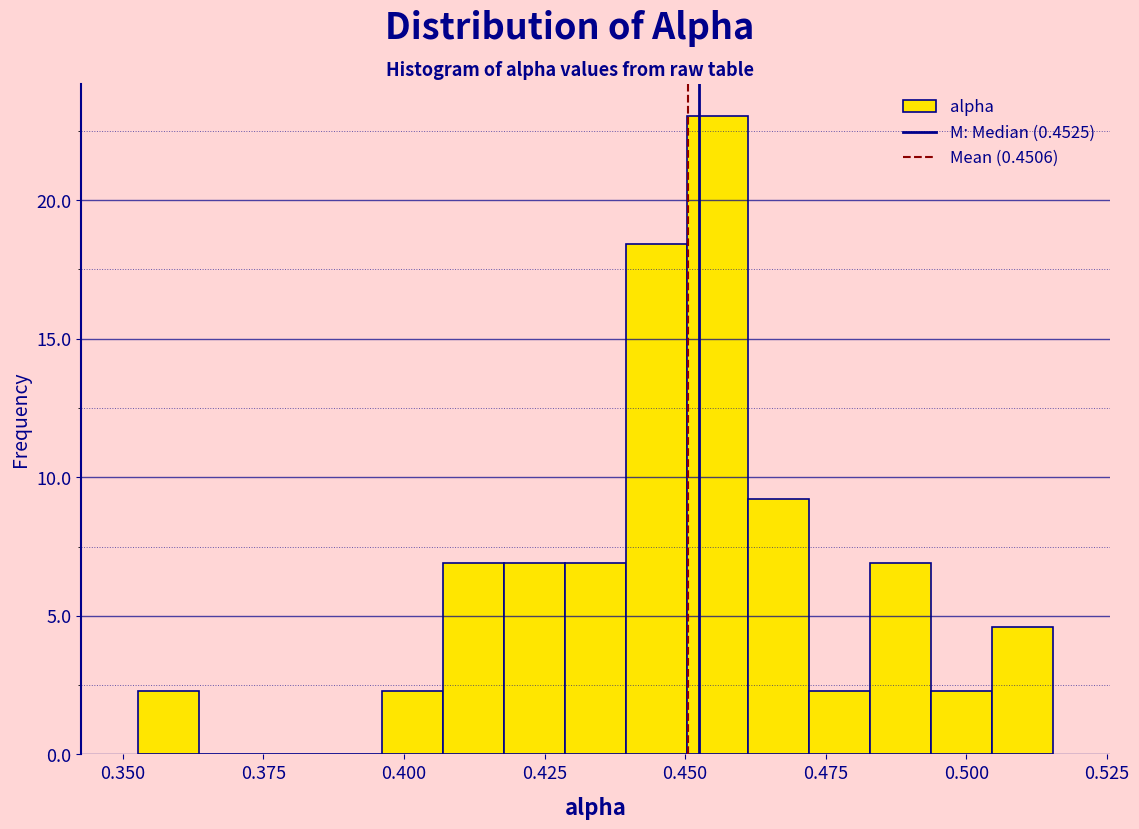

Around what value on the x-axis is the tallest bar? Give the approximate position of its centre, as read against the axis.

0.455